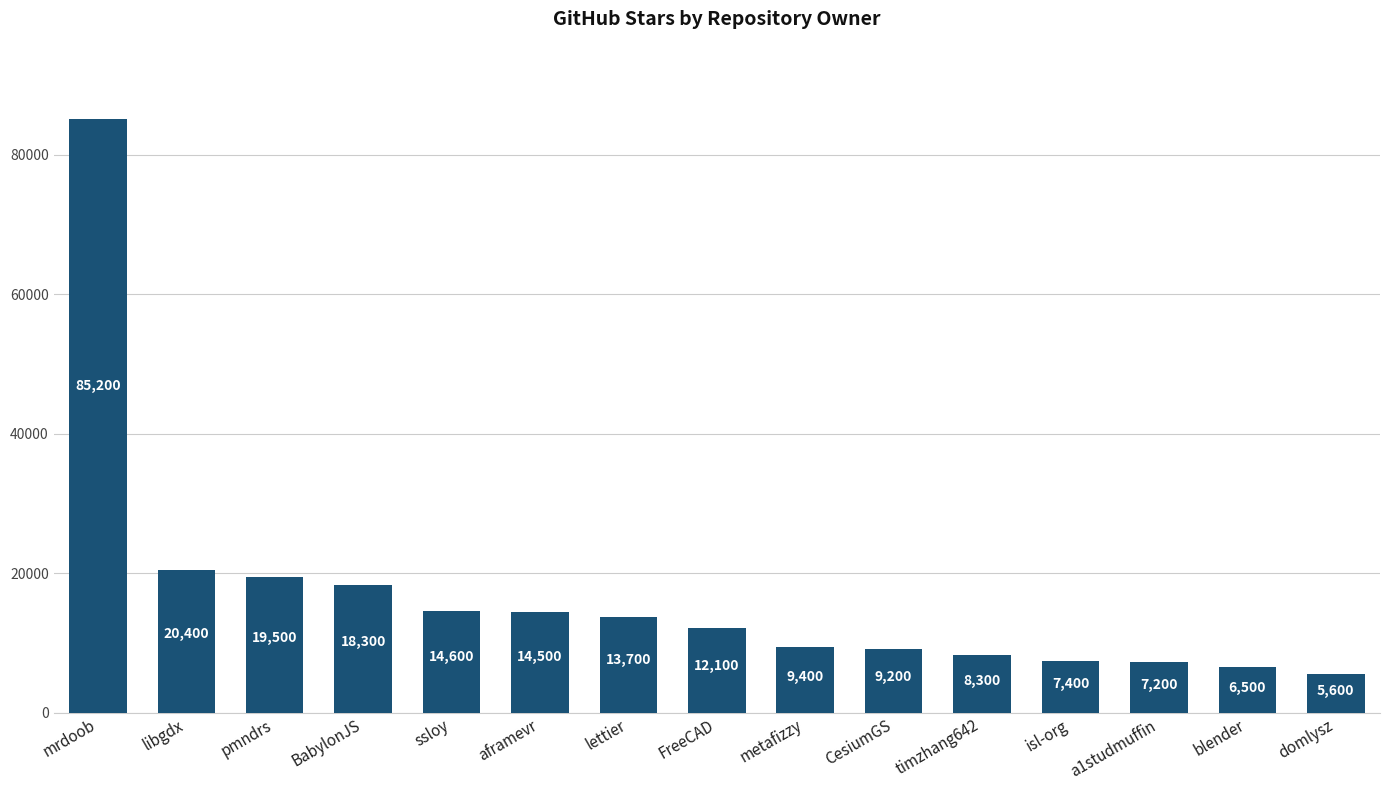

What is the change in value from libgdx to timzhang642?

-12100